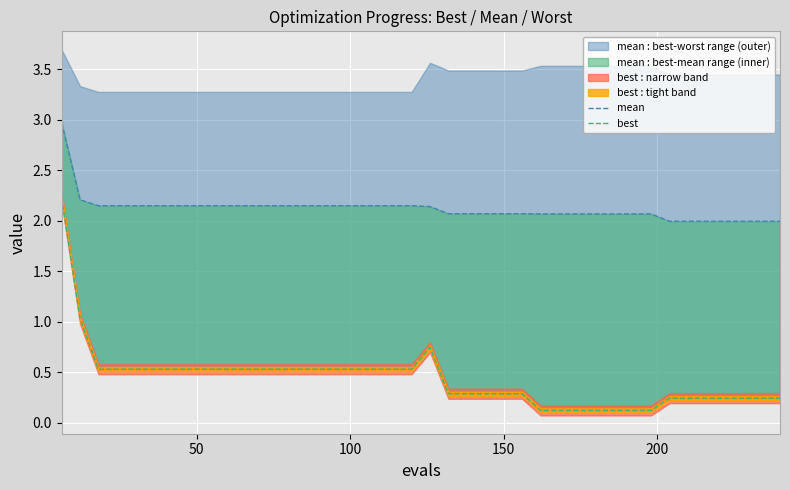

In best, how many points are higher than both neighbors (excluding endpoints)?

1